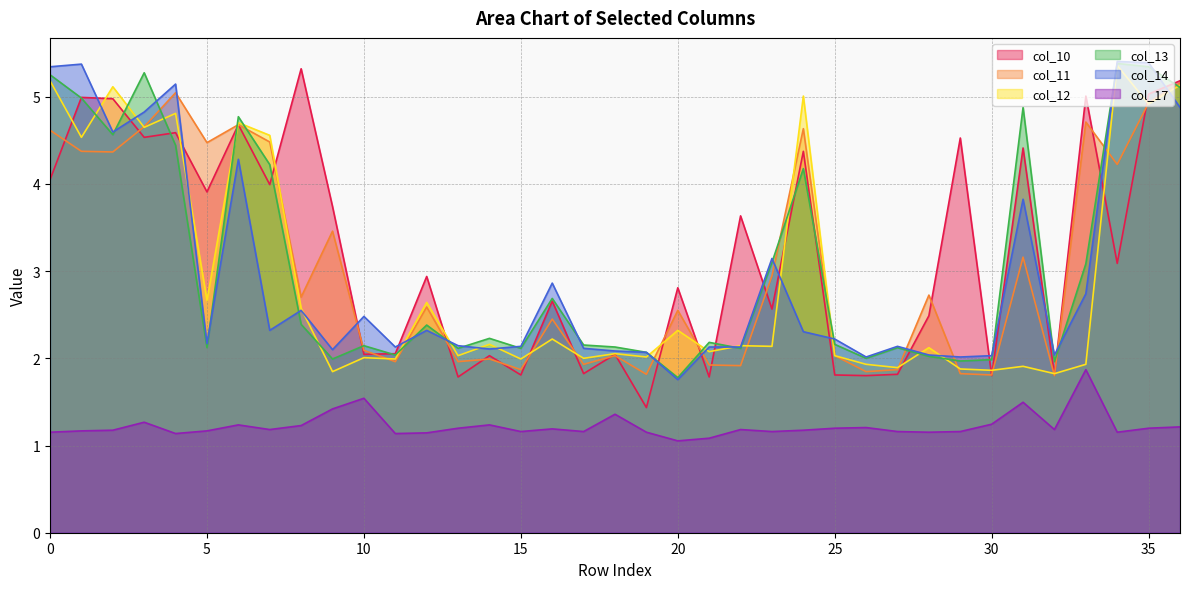

How many interior local valleys does the col_13 series have?

11